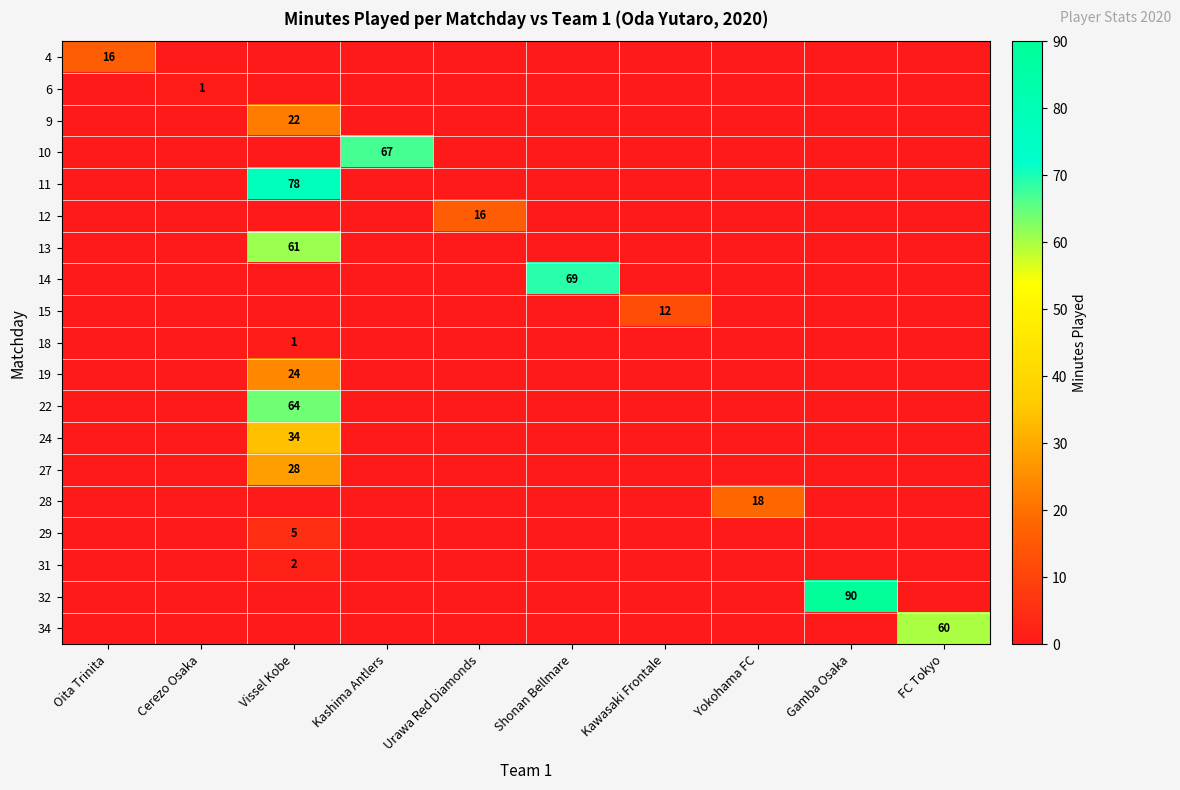

Which series changed the most between Urawa Red Diamonds and Gamba Osaka?

32